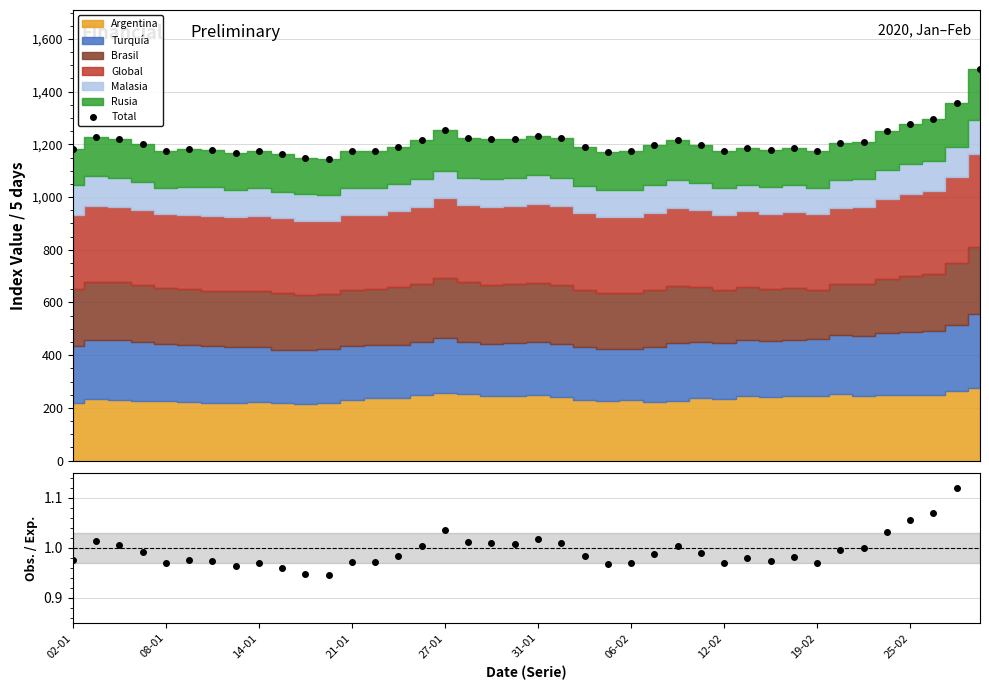

Reading left to right, transcribe all the data shown in this chart.

Total: 1181.6	1227.8	1218.4	1201.2	1174.9	1181.0	1179.9	1166.3	1175.1	1162.5	1148.6	1145.1	1175.3	1176.1	1189.9	1216.1	1254.9	1223.8	1221.9	1220.8	1233.0	1222.4	1191.0	1170.9	1172.9	1196.0	1215.7	1197.7	1174.2	1186.4	1179.2	1187.6	1174.5	1205.3	1210.0	1250.1	1278.4	1294.4	1355.4	1486.7
Obs. / Exp.: 1.0	1.0	1.0	1.0	1.0	1.0	1.0	1.0	1.0	1.0	0.9	0.9	1.0	1.0	1.0	1.0	1.0	1.0	1.0	1.0	1.0	1.0	1.0	1.0	1.0	1.0	1.0	1.0	1.0	1.0	1.0	1.0	1.0	1.0	1.0	1.0	1.1	1.1	1.1	1.2